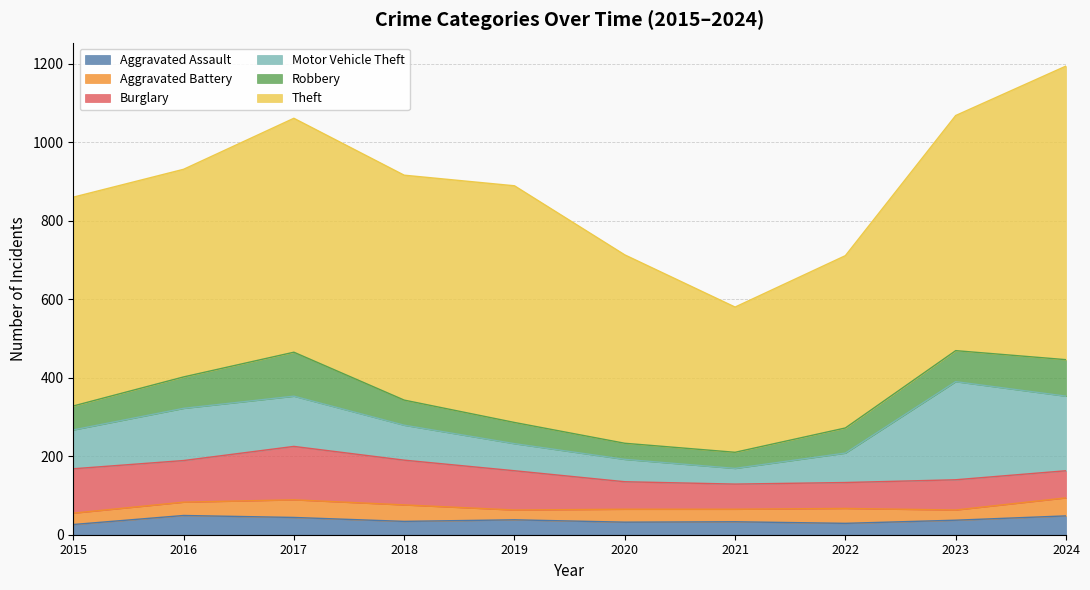

How many values in the Aggravated Battery series are below 34?

5